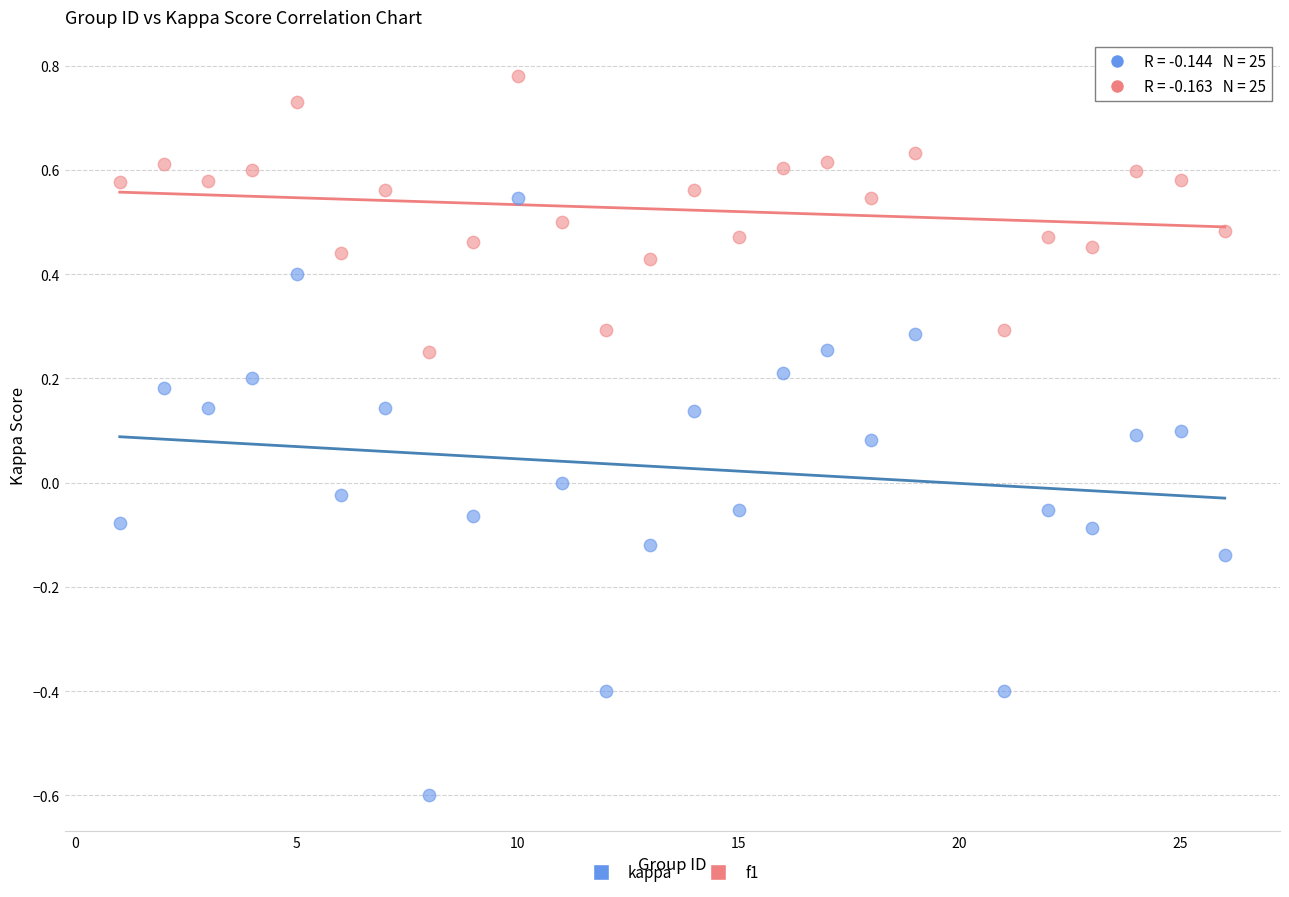

Which series has the widest spread of Y values?

kappa